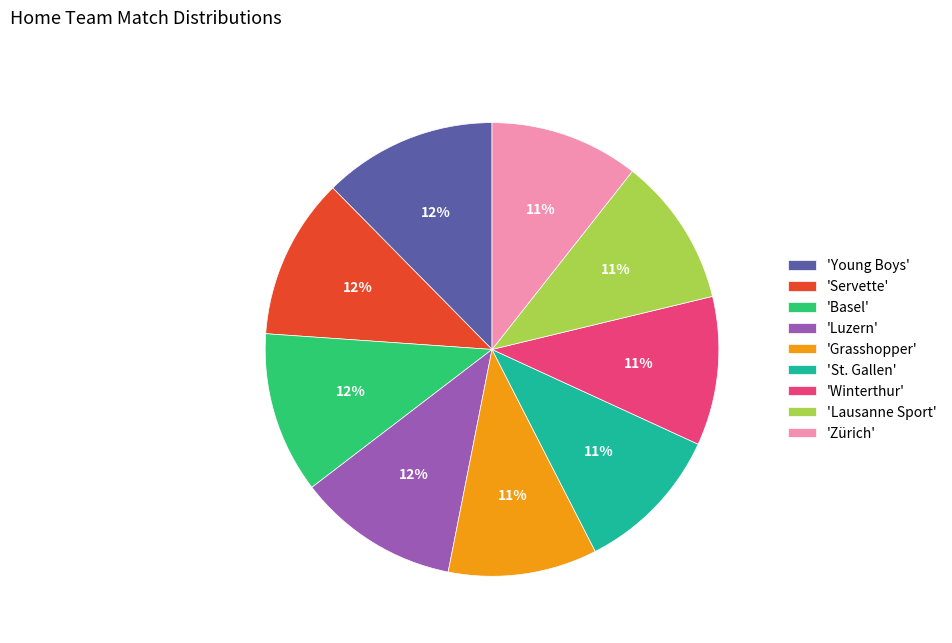

To the nearest percent, what percentage of the pie is 'Young Boys'?

12%